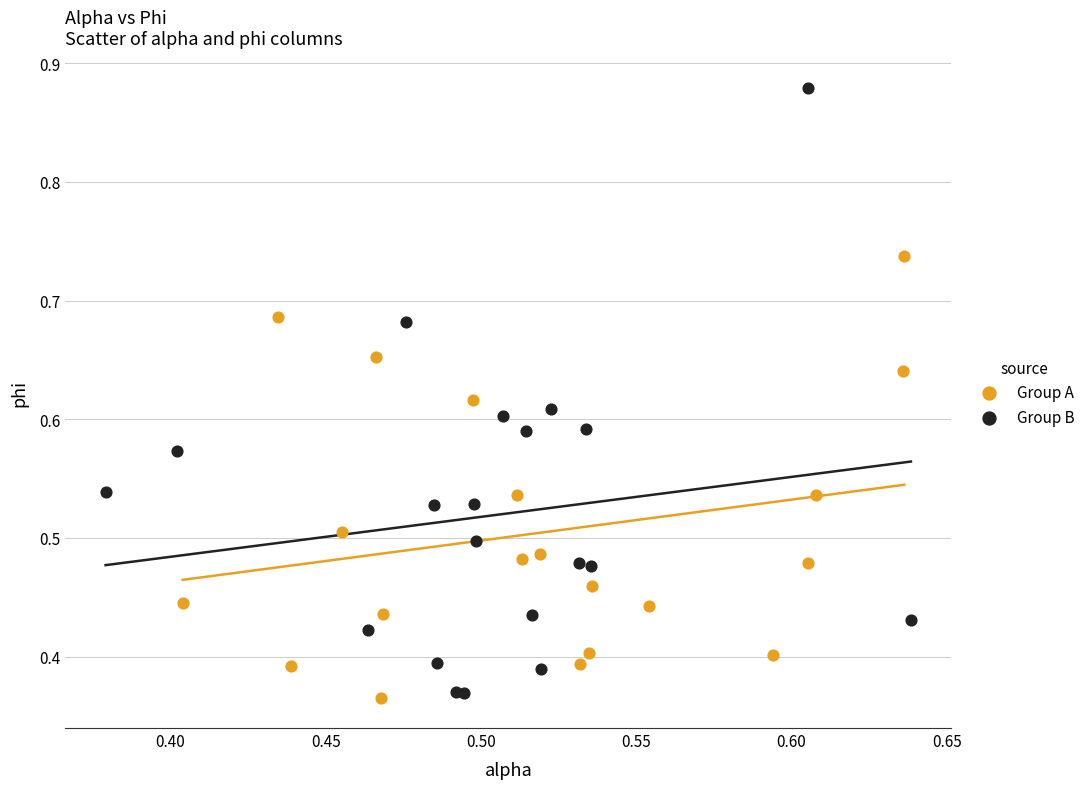

Which series has the widest spread of Y values?

Group B